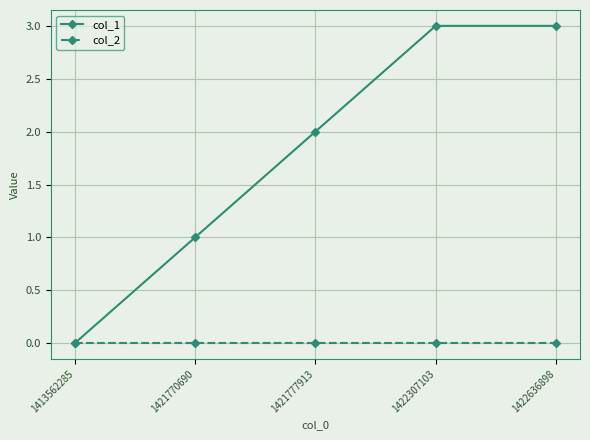

Rank the series by their maximum value, from lowest to highest.

col_2, col_1